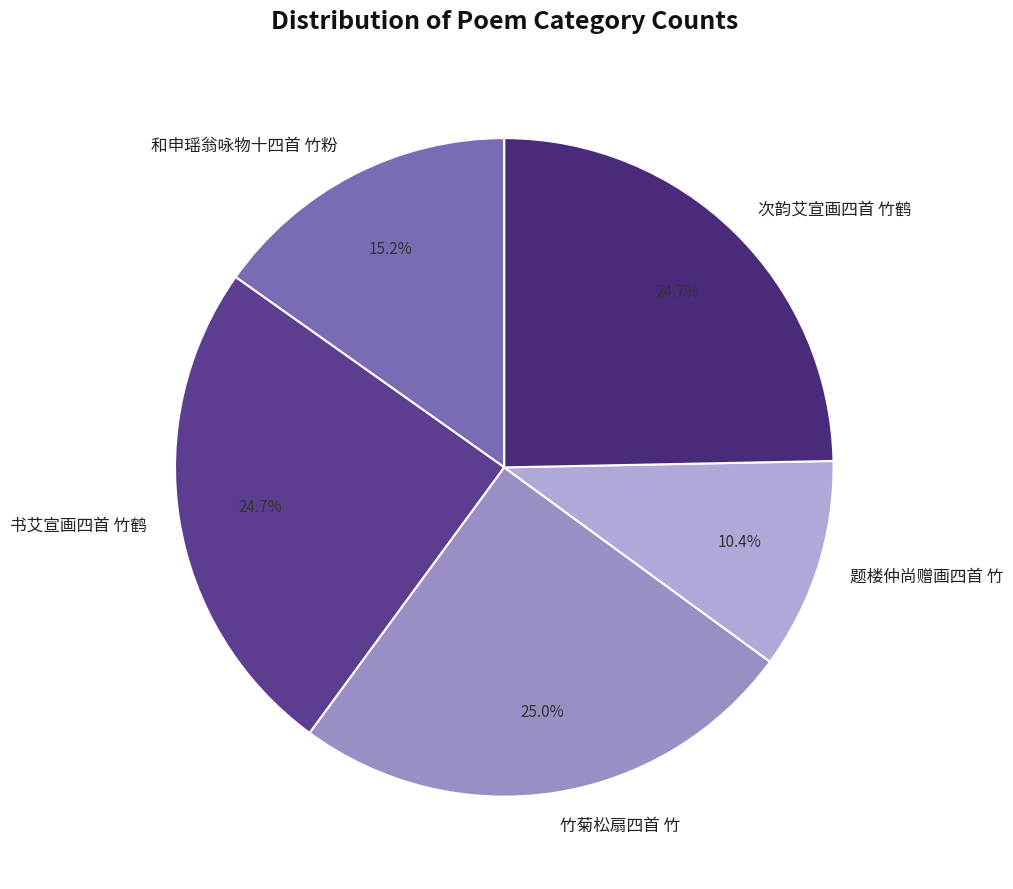

Combined, what portion of the pie is 和申瑶翁咏物十四首 竹粉 and 题楼仲尚赠画四首 竹?

25.6%